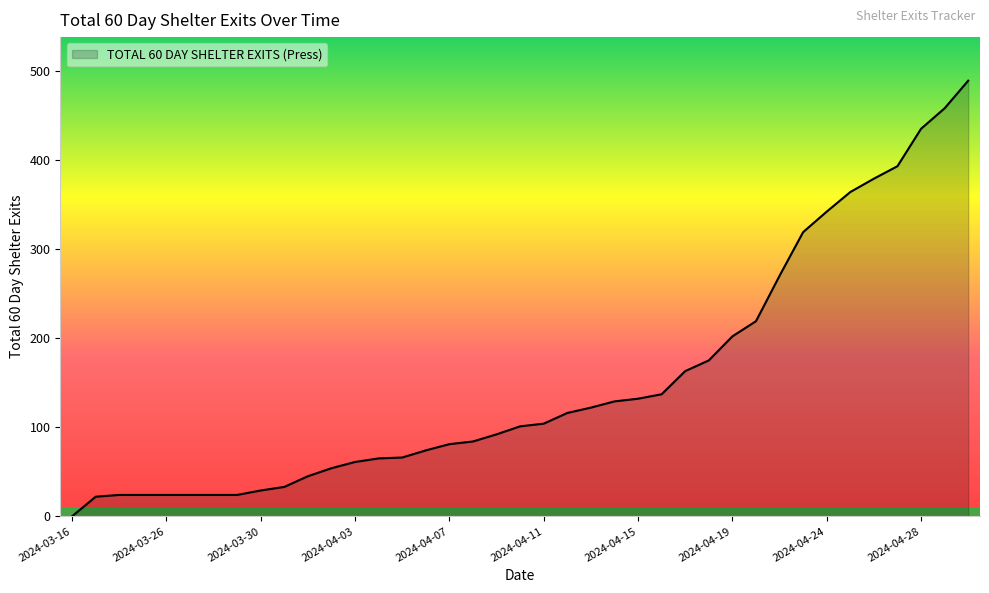

What is the greatest value displayed?

489